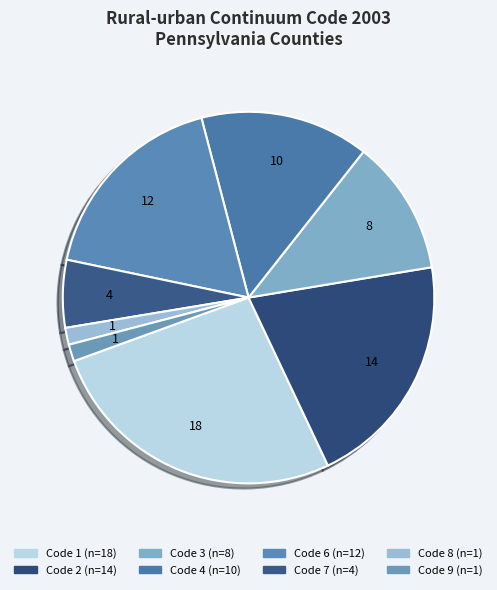

Rank the categories by value from highest to lowest.

1, 2, 6, 4, 3, 7, 8, 9